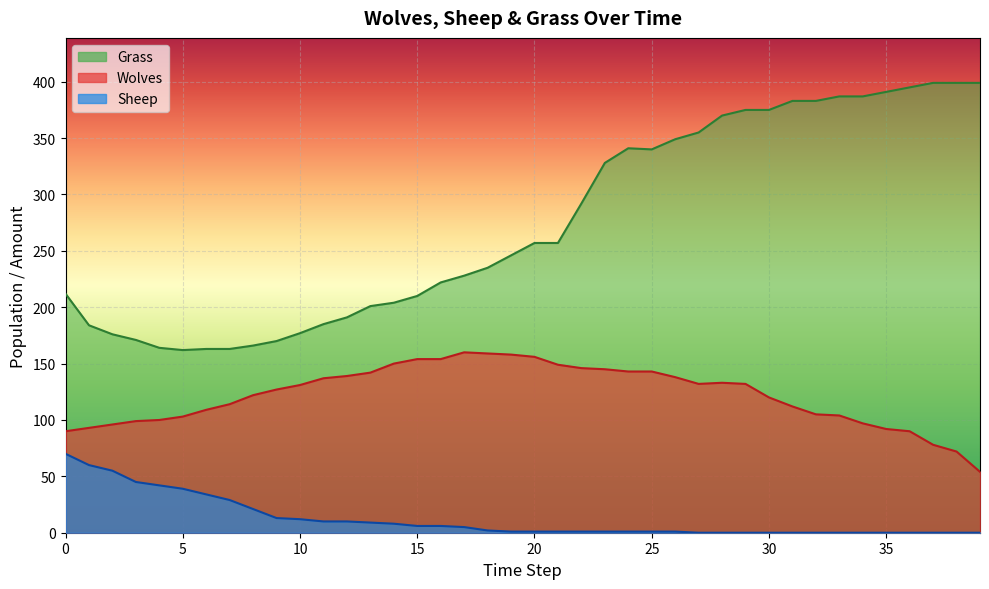

Reading left to right, list all the values displayed in this chart.

Wolves: 0=90	1=93	2=96	3=99	4=100	5=103	6=109	7=114	8=122	9=127	10=131	11=137	12=139	13=142	14=150	15=154	16=154	17=160	18=159	19=158	20=156	21=149	22=146	23=145	24=143	25=143	26=138	27=132	28=133	29=132	30=120	31=112	32=105	33=104	34=97	35=92	36=90	37=78	38=72	39=54
Sheep: 0=70	1=60	2=55	3=45	4=42	5=39	6=34	7=29	8=21	9=13	10=12	11=10	12=10	13=9	14=8	15=6	16=6	17=5	18=2	19=1	20=1	21=1	22=1	23=1	24=1	25=1	26=1	27=0	28=0	29=0	30=0	31=0	32=0	33=0	34=0	35=0	36=0	37=0	38=0	39=0
Grass: 0=212	1=184	2=176	3=171	4=164	5=162	6=163	7=163	8=166	9=170	10=177	11=185	12=191	13=201	14=204	15=210	16=222	17=228	18=235	19=246	20=257	21=257	22=292	23=328	24=341	25=340	26=349	27=355	28=370	29=375	30=375	31=383	32=383	33=387	34=387	35=391	36=395	37=399	38=399	39=399